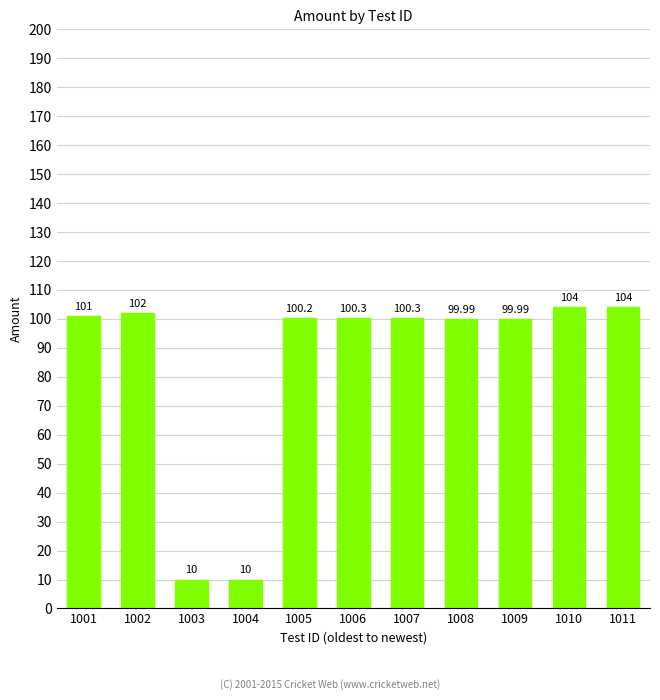

What is the value of the 9th bar from the left?

100.0